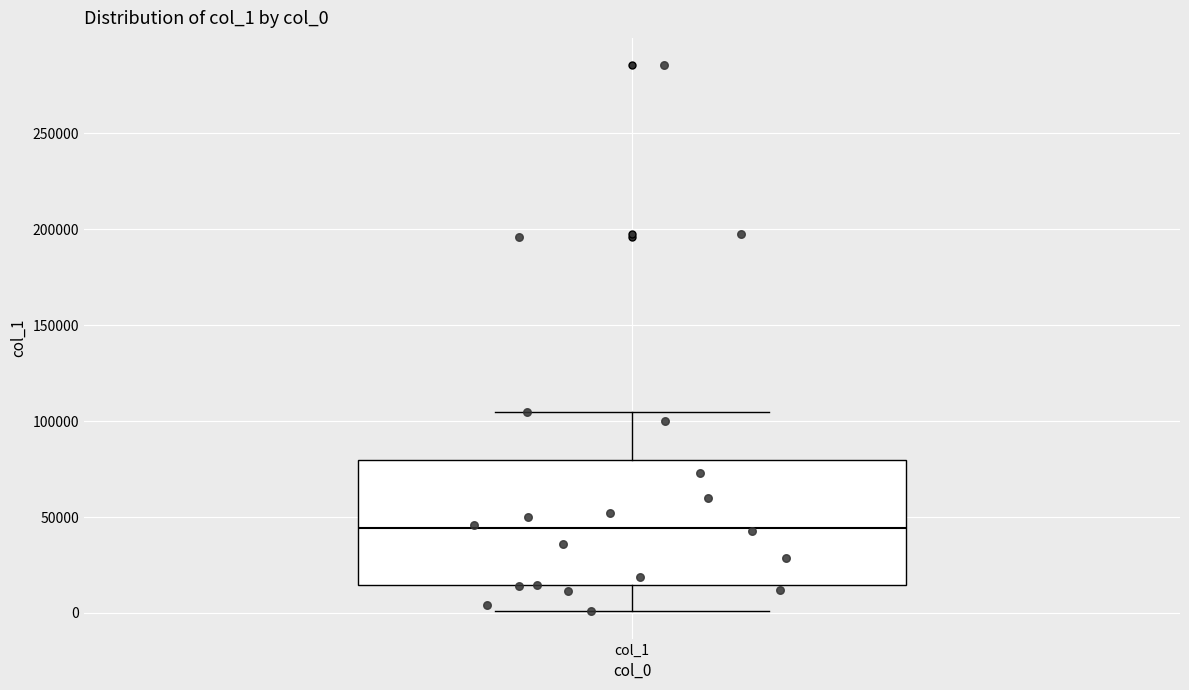

Read this box plot against the y-axis: the position of the median line, the range covered by the box, and the ends of both whiskers. The values are not printed on the chart, so give them approximately, as read against the axis.

median 45000, box 15000 to 80000, whiskers 0 to 105000